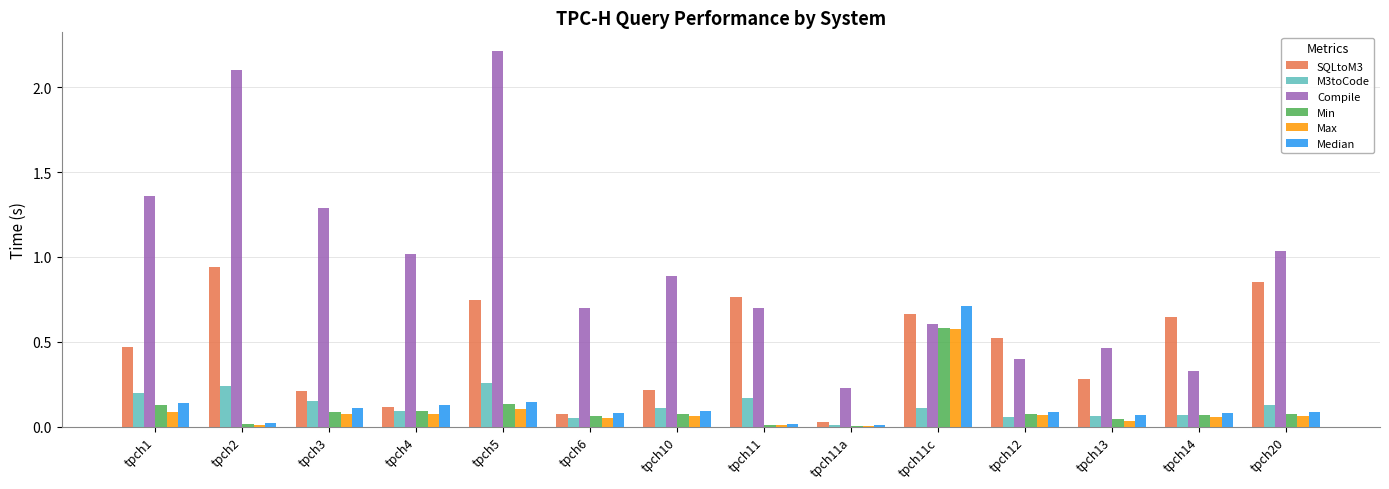

What is the sum of all Max values?

1.3